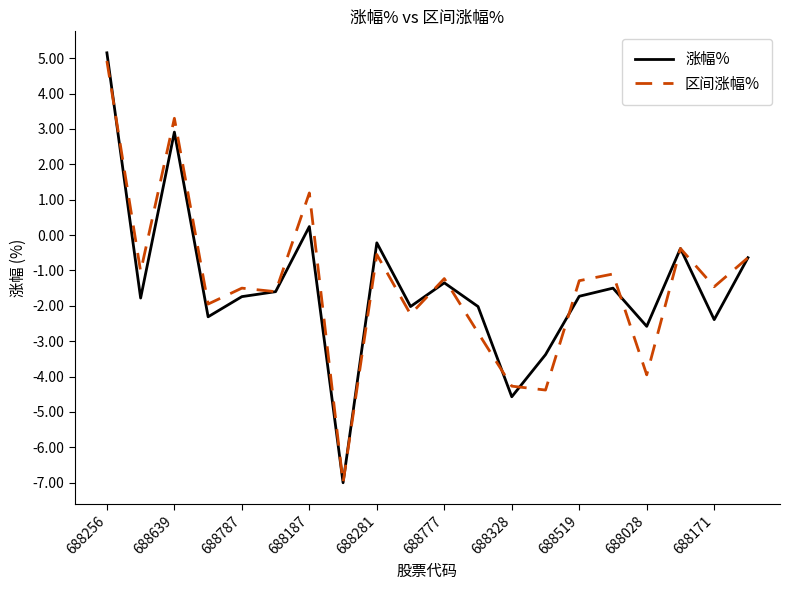

What is the highest value of the 区间涨幅% series?

4.9